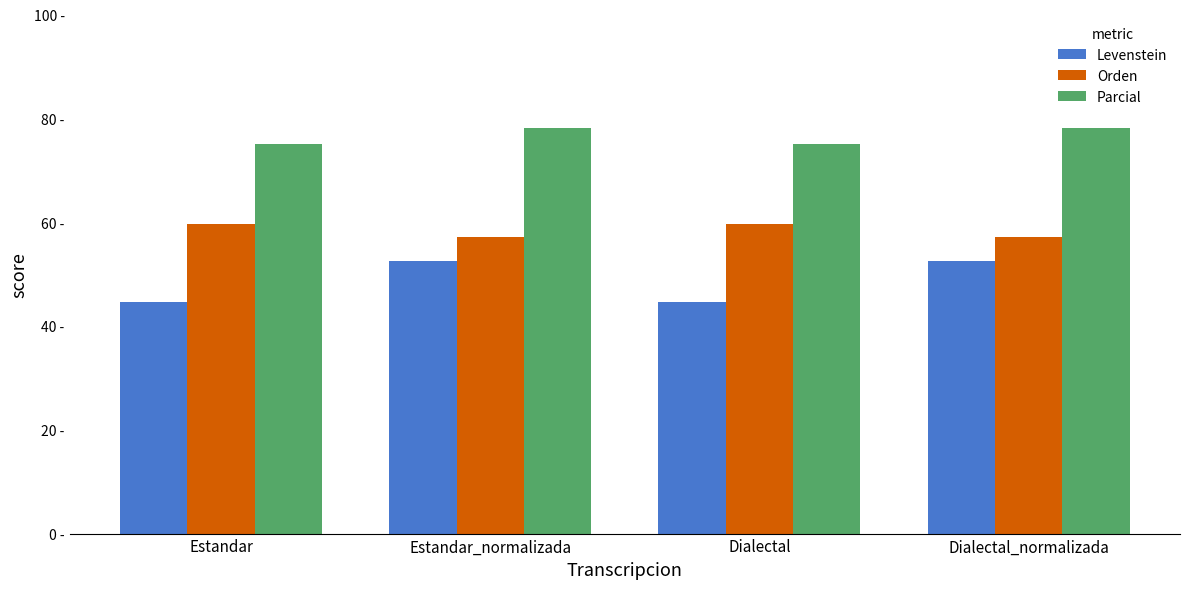

Which series has the largest total across all categories?

Parcial